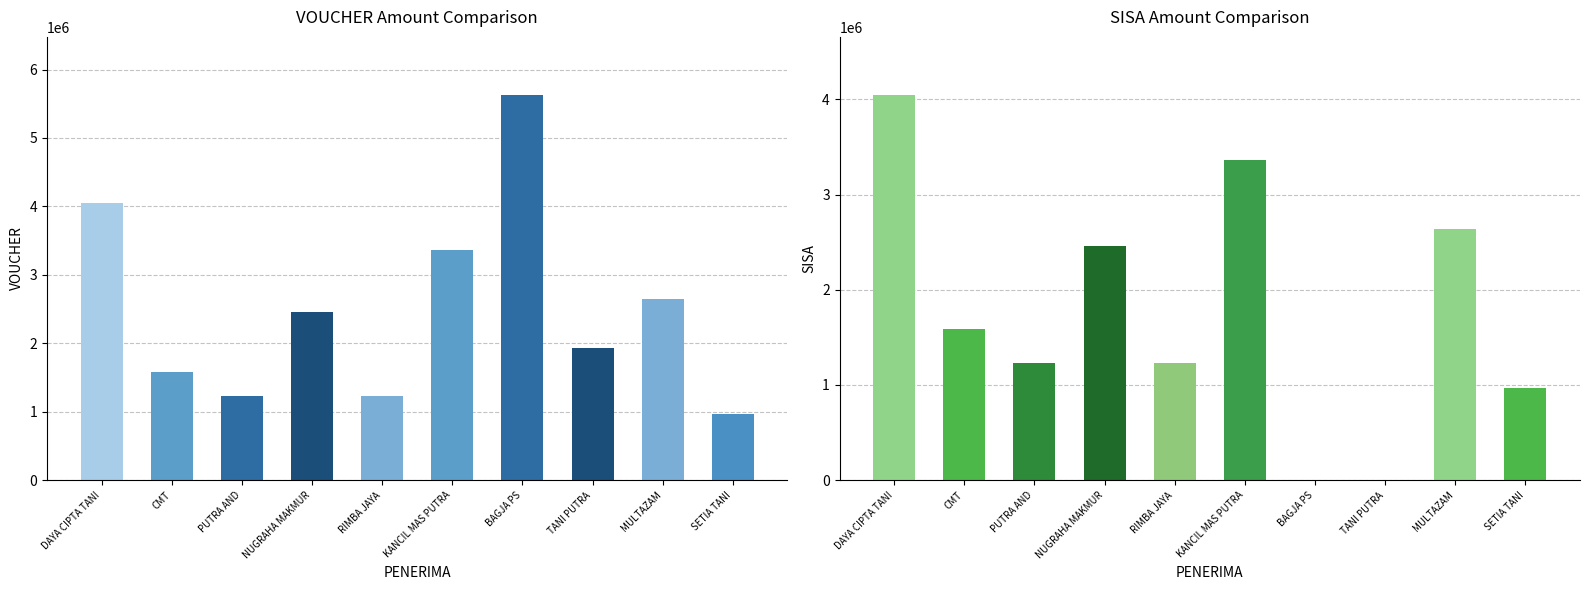

Is the value of SISA at MULTAZAM greater than the value of VOUCHER at TANI PUTRA?

Yes